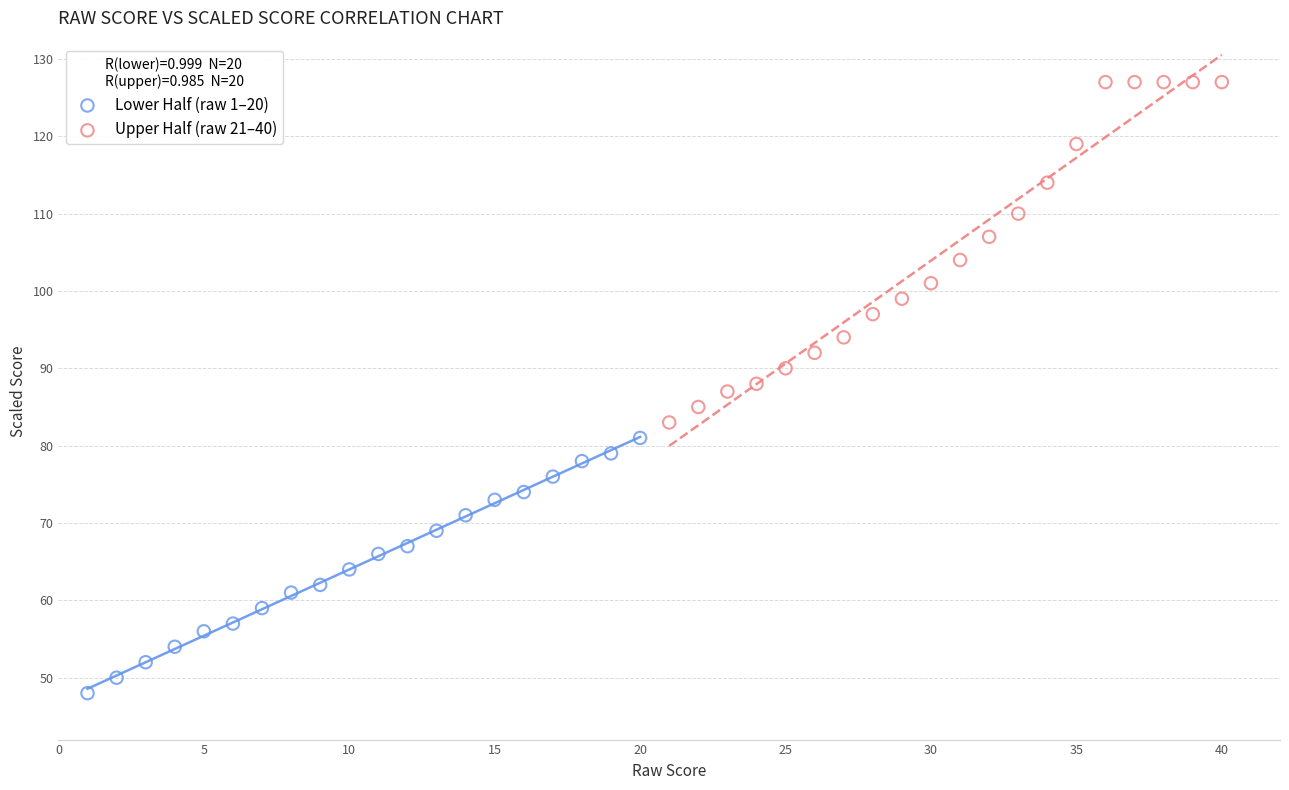

Which series contains the highest Y value?

Upper Half (raw 21–40)